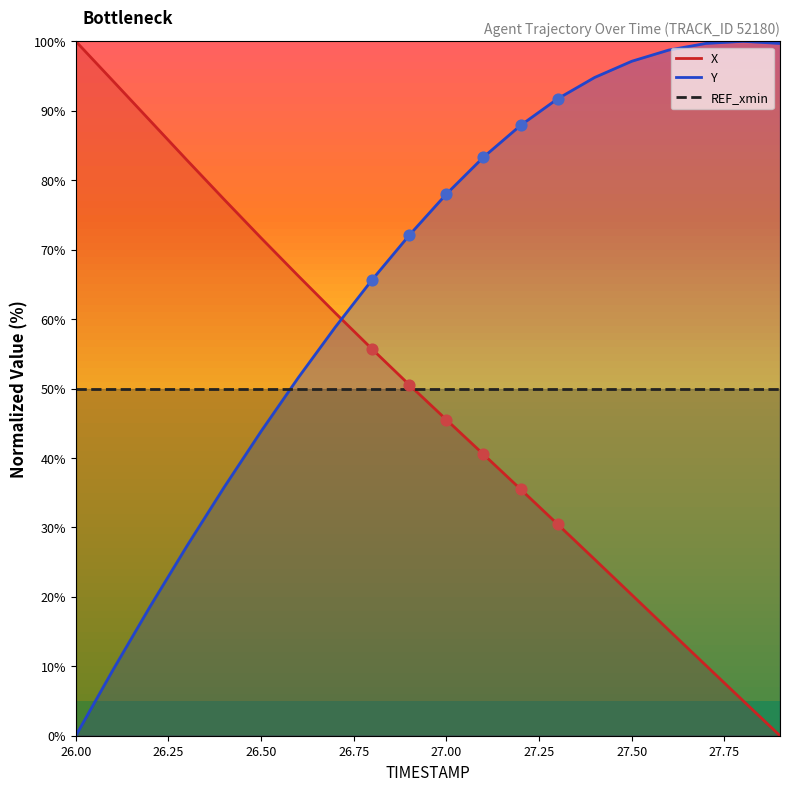

What is the total value across all series at 26.9?

122.6